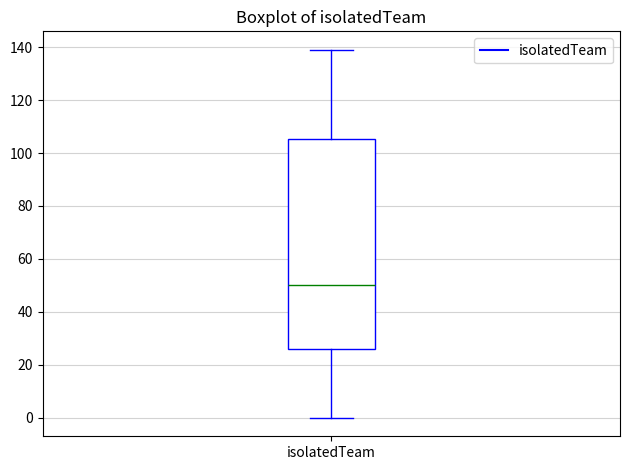

Transcribe this box plot: give where the median line is, the range the box spans, and where the two whiskers end, as read against the y-axis. The values are not printed on the chart, so give them approximately, as read against the axis.

median 50, box 26 to 106, whiskers 0 to 140